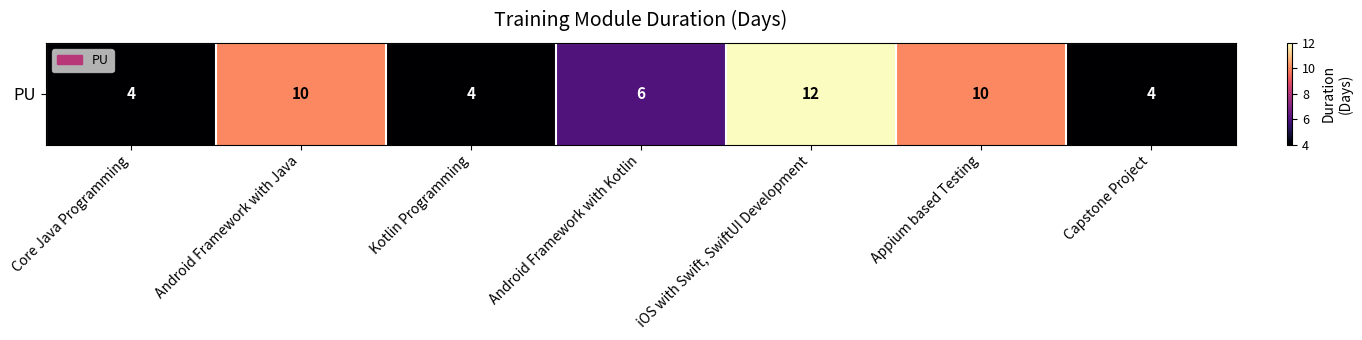

Is it true that the value at Capstone Project is 7?

False